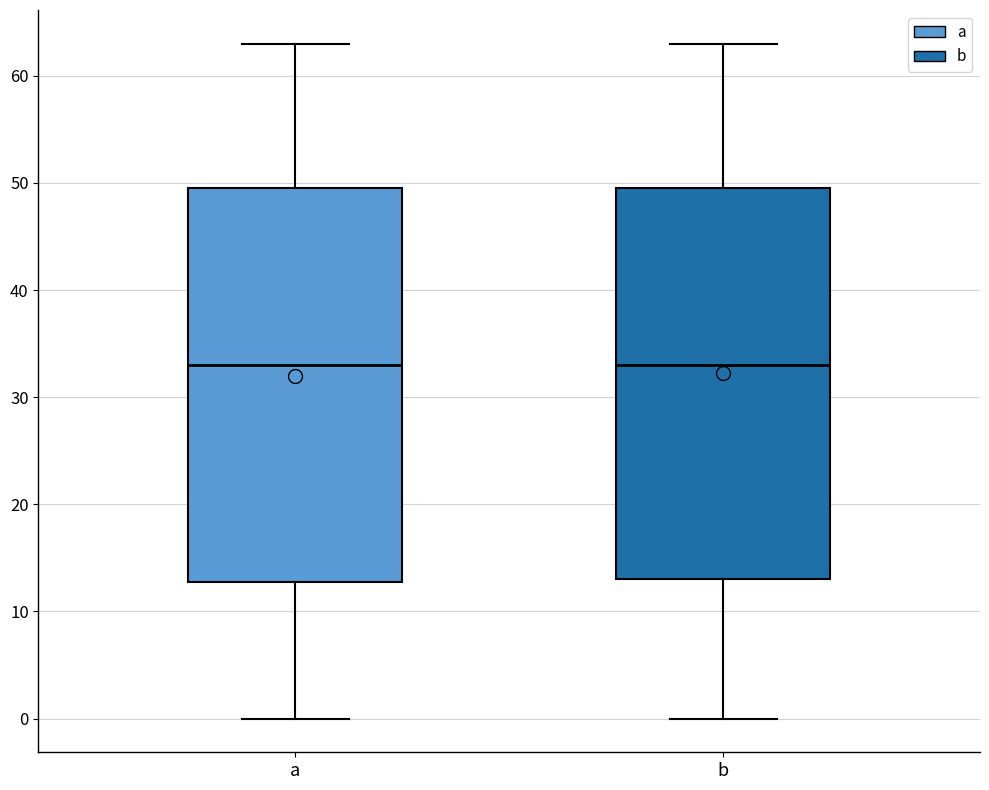

Reading left to right, read every box against the y-axis: the position of its median line, the range the box covers, and the ends of its whiskers. The values are not printed on the chart, so give them approximately, as read against the axis.

a: median 33, box 13 to 50, whiskers 0 to 63
b: median 33, box 13 to 50, whiskers 0 to 63